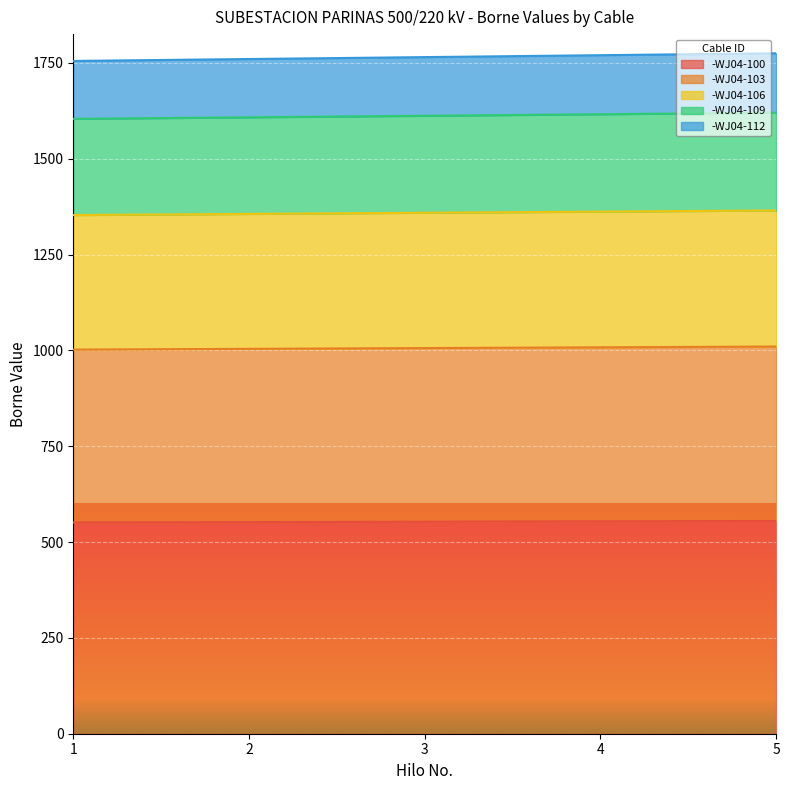

Reading left to right, list all the values displayed in this chart.

-WJ04-100: 551	552	553	554	555
-WJ04-103: 1002	1004	1006	1008	1010
-WJ04-106: 1353	1356	1359	1362	1365
-WJ04-109: 1604	1608	1612	1616	1620
-WJ04-112: 1755	1760	1765	1770	1775